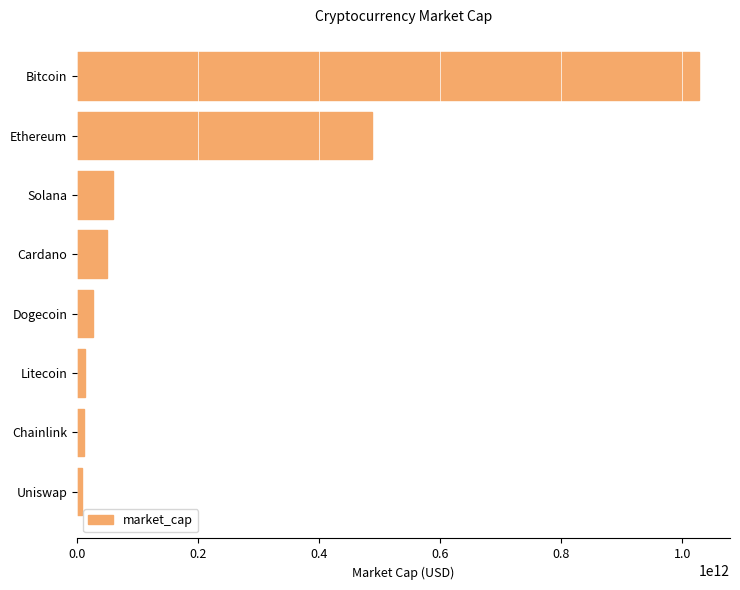

At which label is the value closest to 518216081567?

Ethereum